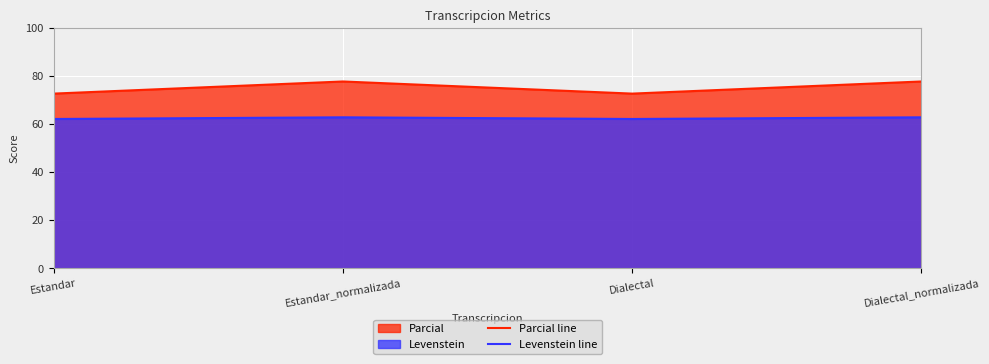

Reading left to right, list all the values displayed in this chart.

Parcial line: Estandar=72.7	Estandar_normalizada=77.8	Dialectal=72.7	Dialectal_normalizada=77.8
Levenstein line: Estandar=62.2	Estandar_normalizada=62.9	Dialectal=62.2	Dialectal_normalizada=62.9